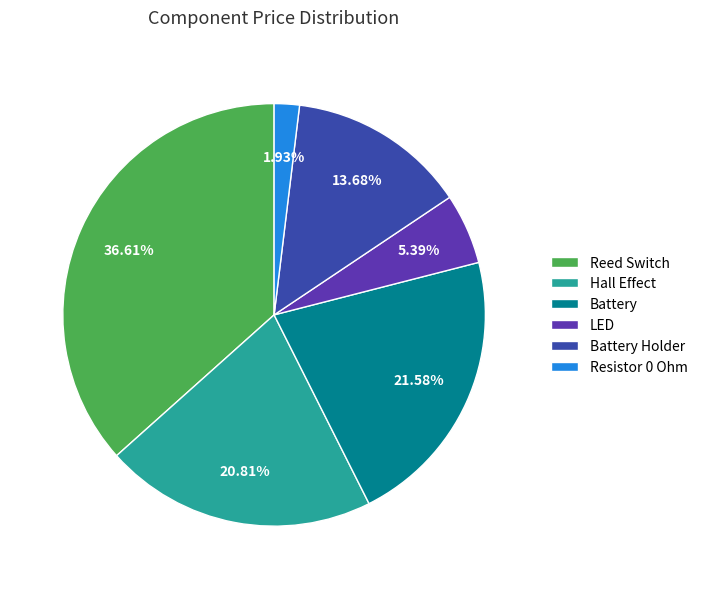

Which category has the biggest portion of the pie?

Reed Switch